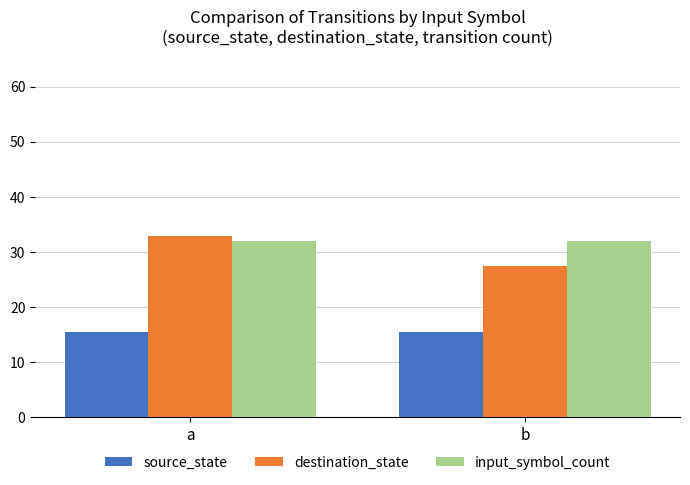

Is it true that source_state equals 26.1 at b?

False